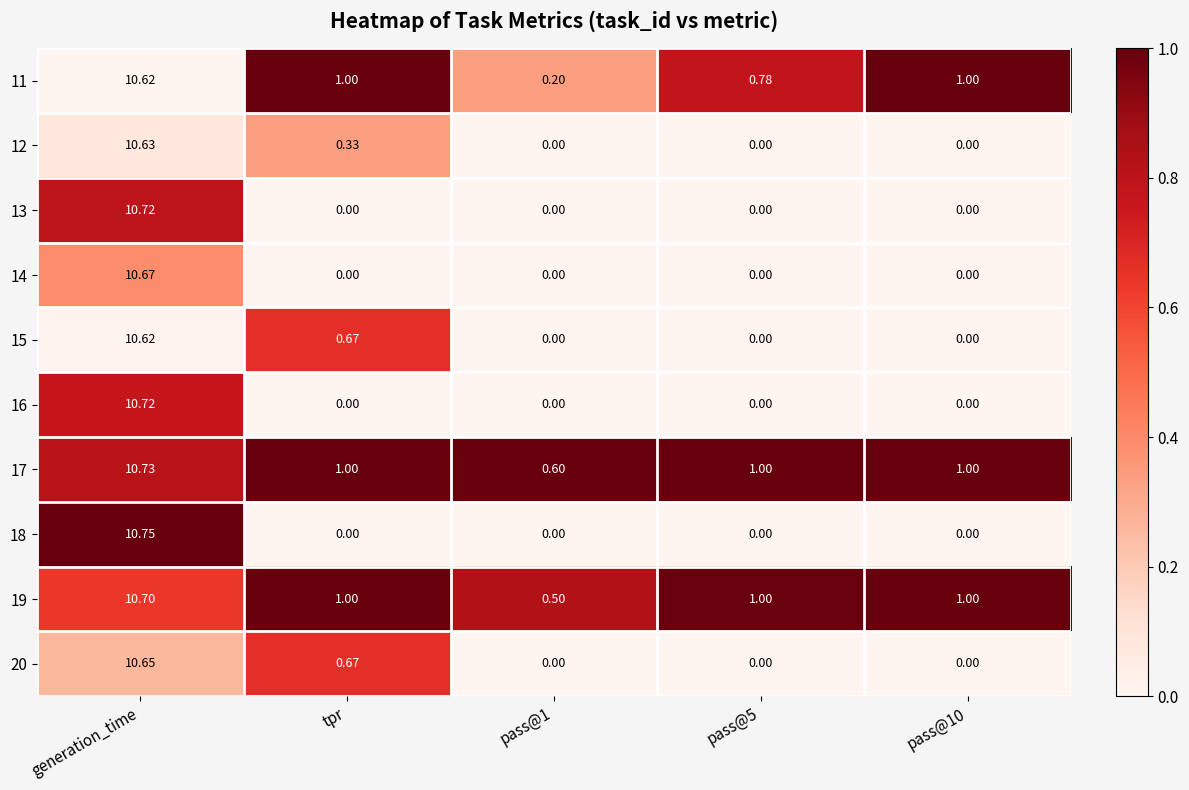

What is the maximum value shown in the chart?

10.8